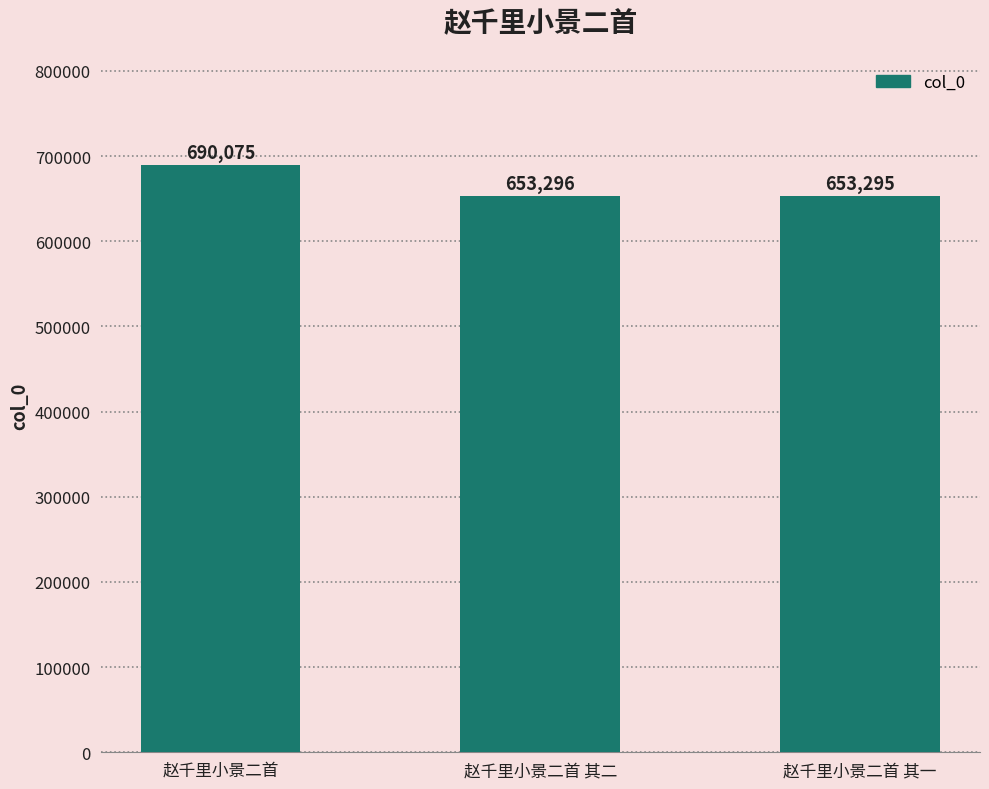

Where is the data nearest to the value 671685?

赵千里小景二首 其二